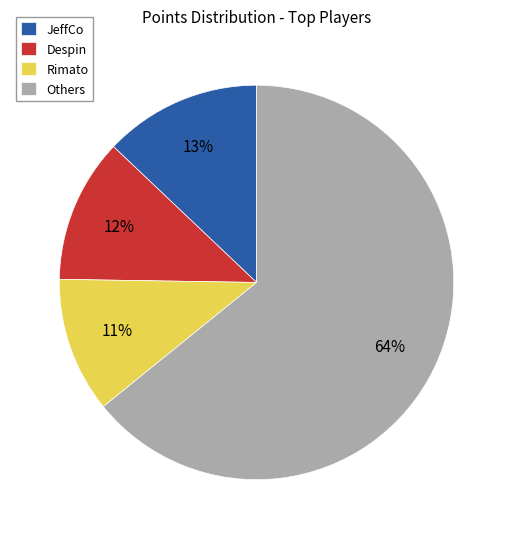

True or false: Despin accounts for 12% of the total.

True